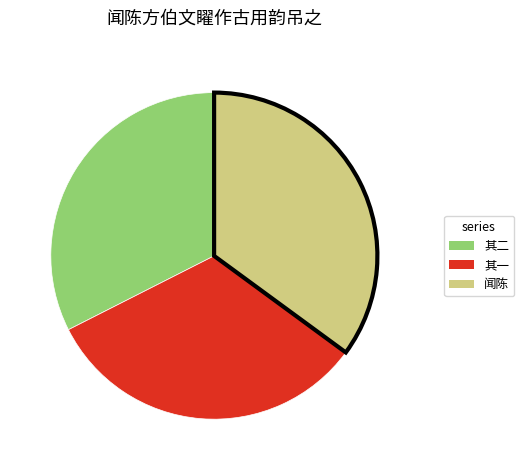

Is there a majority slice in this chart?

No